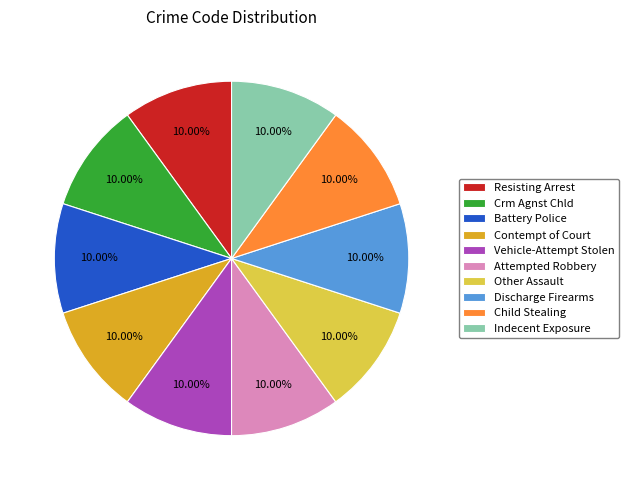

Approximately how many times larger is the value at Child Stealing compared to Discharge Firearms?

1.0